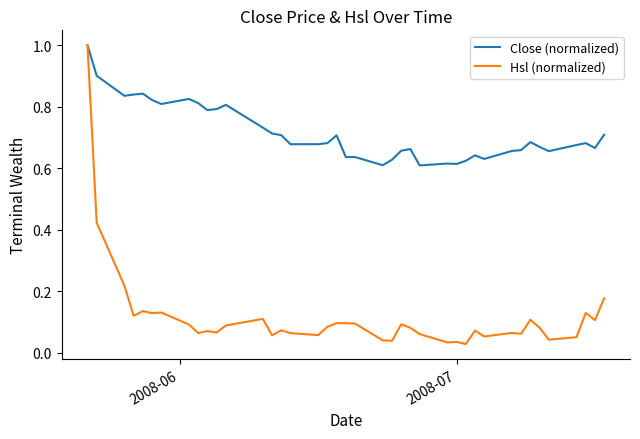

What is the highest value of the Close (normalized) series?

1.0